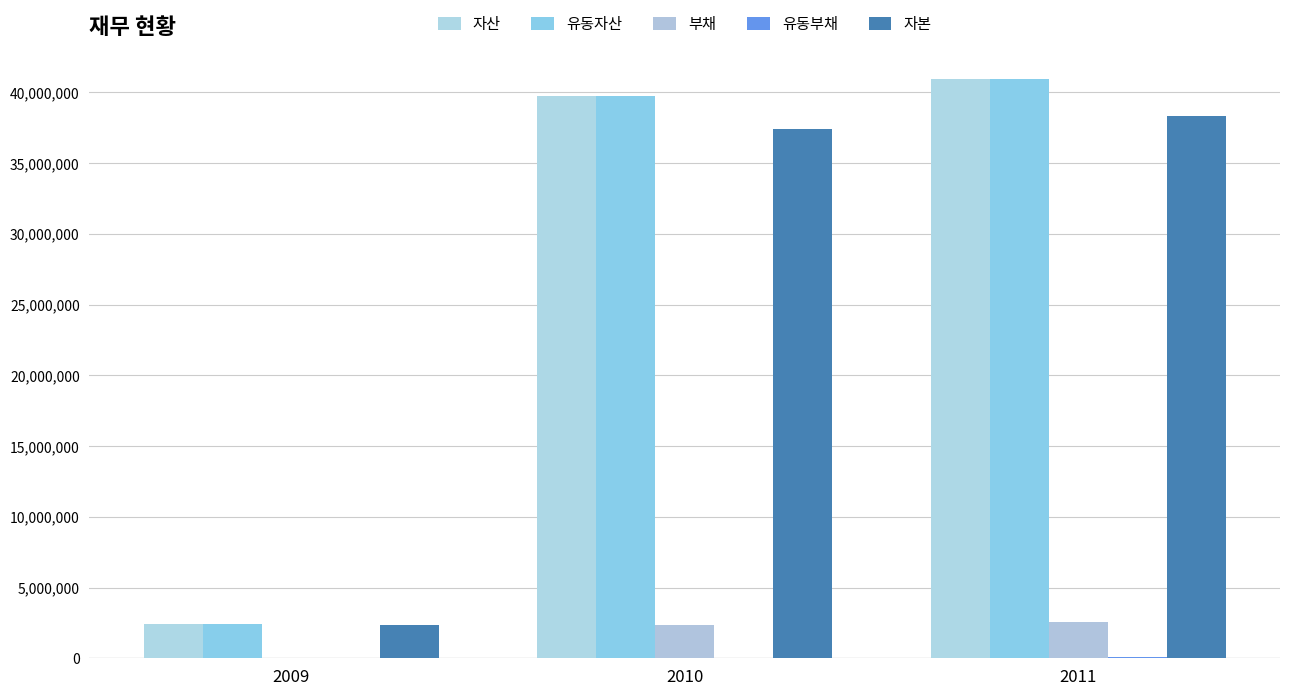

Is the value of 유동자산 at 2011 greater than the value of 자산 at 2010?

Yes